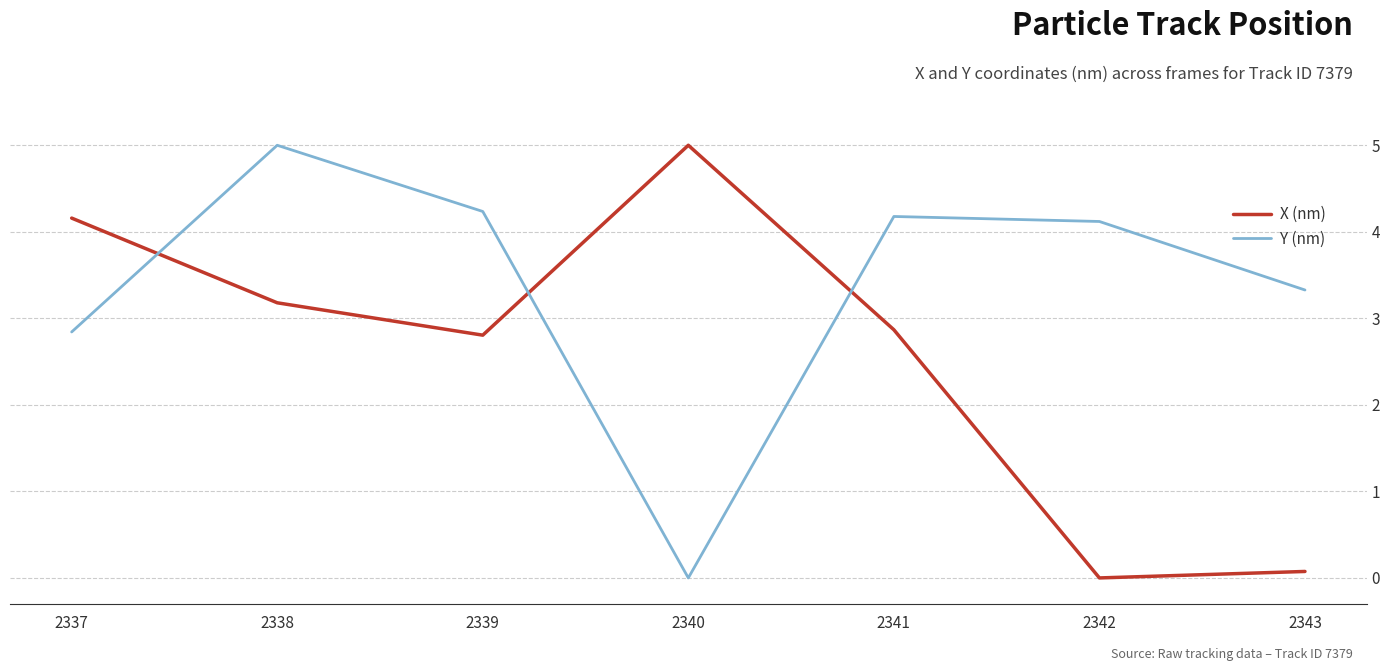

True or false: Y (nm) has more than 0 points higher than both neighbors.

True